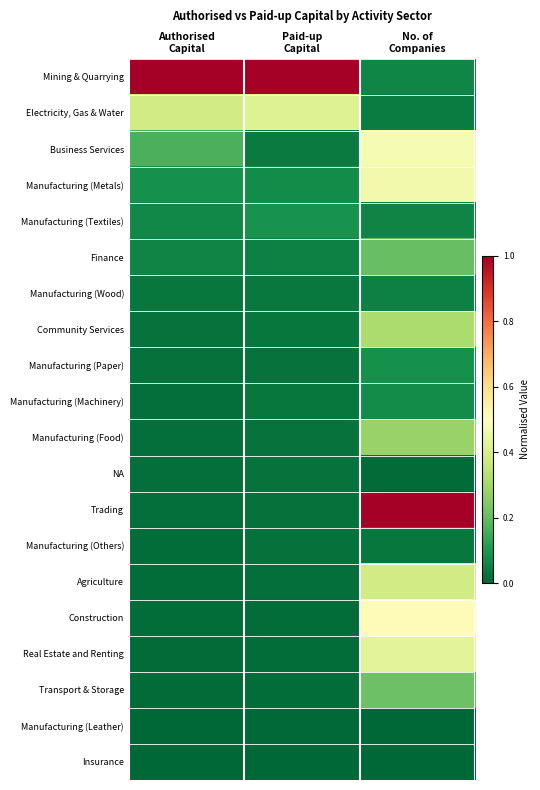

At how many categories does at least one series exceed 0?

3